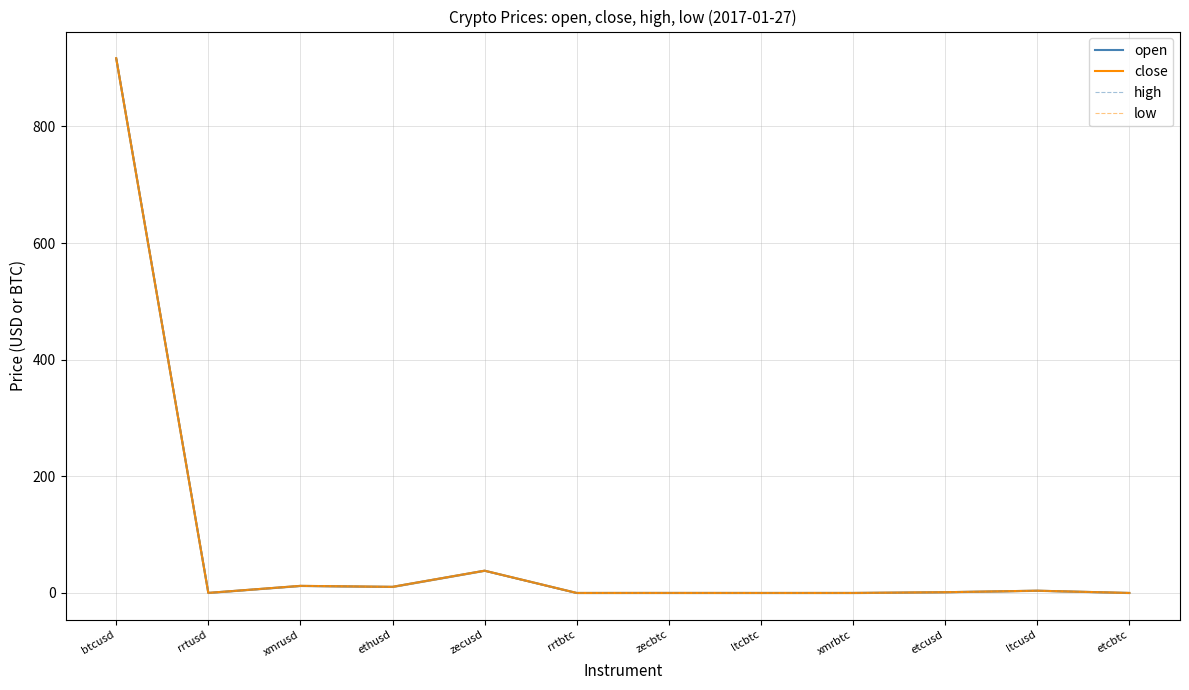

What is the difference between the second highest and minimum values in the open series?

38.2